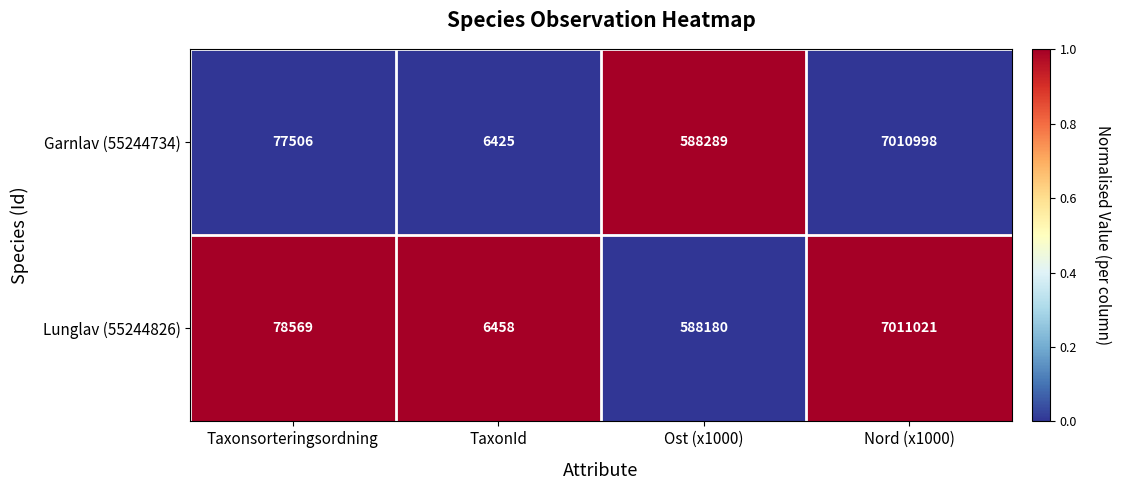

Count the number of categories in the chart.

4